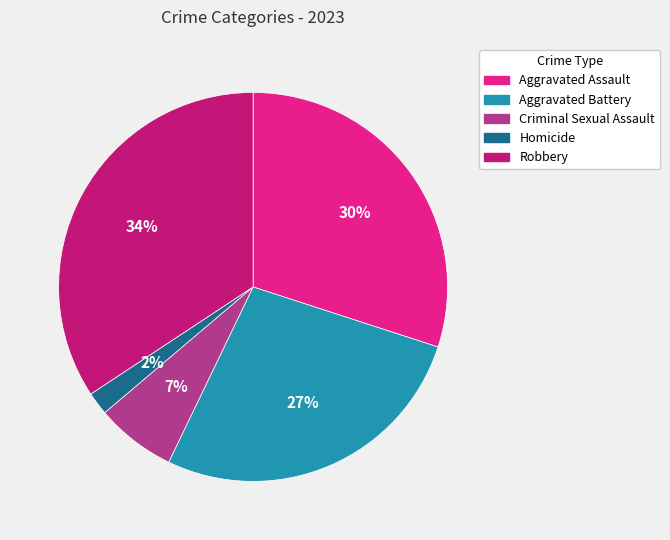

Rank the categories by value from lowest to highest.

Homicide, Criminal Sexual Assault, Aggravated Battery, Aggravated Assault, Robbery